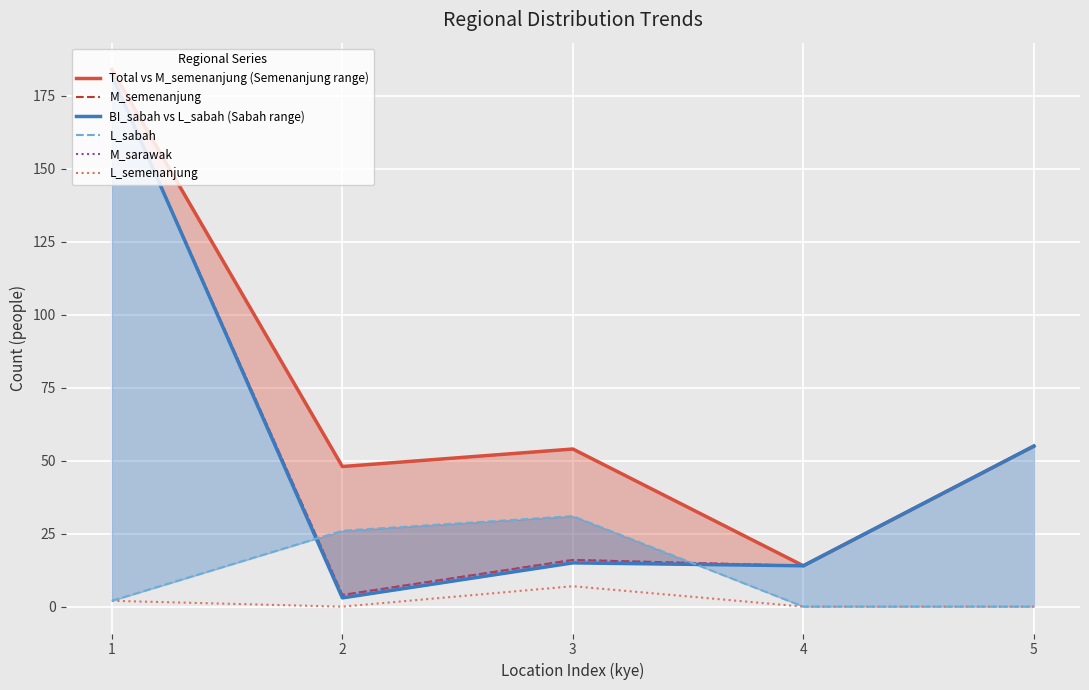

Is this an area chart (filled region under the line)?

No